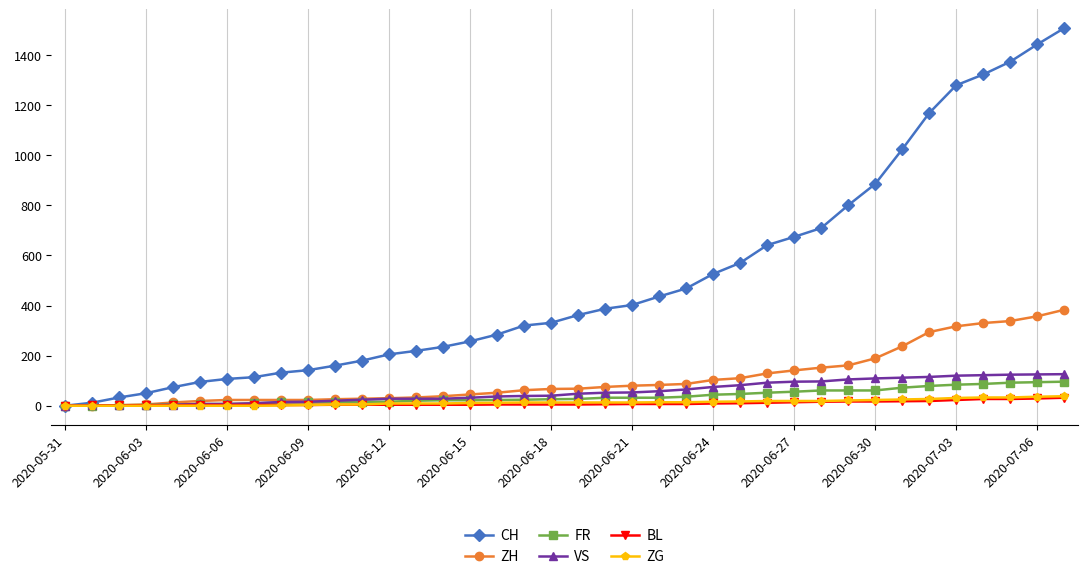

Which series has the largest range (max minus min)?

CH